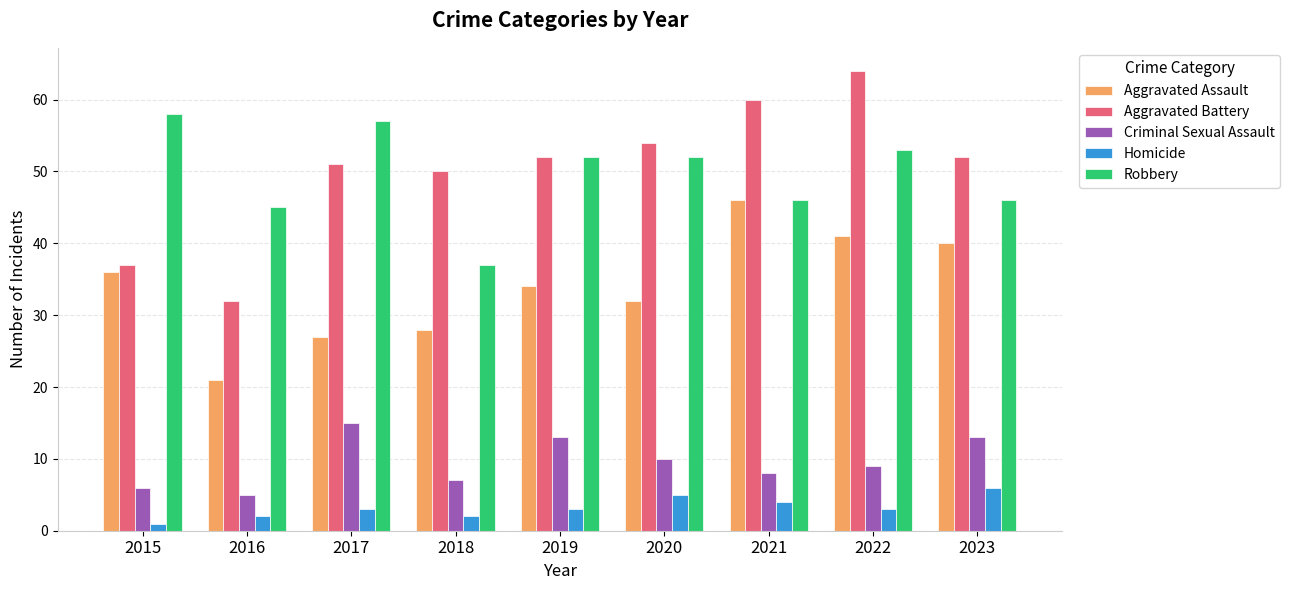

The Criminal Sexual Assault series shows 8 at 2021. True or false?

True